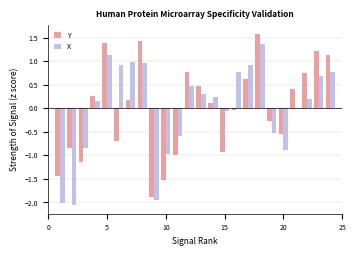

What is the difference between the maximum and second lowest values in the X series?

3.4